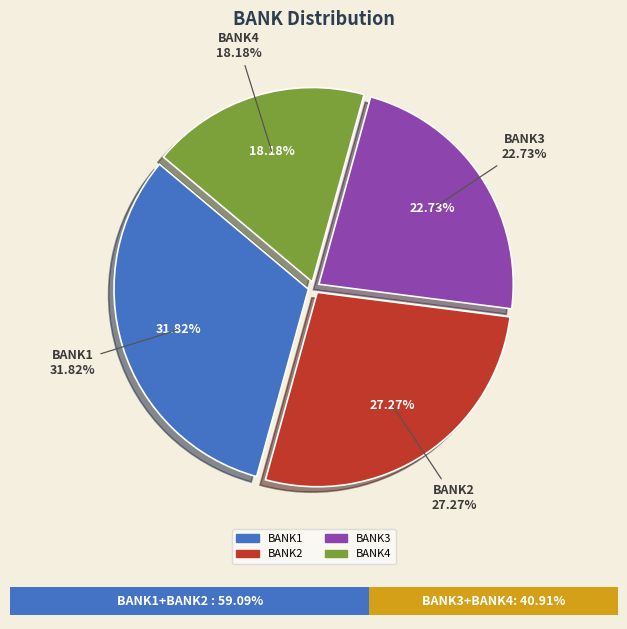

Which has a higher value, BANK4 or BANK2?

BANK2